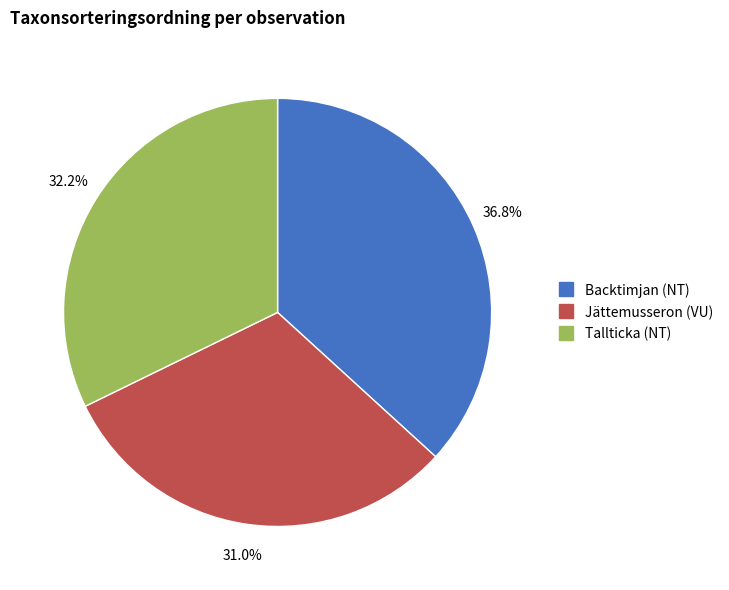

Does any single category account for the majority?

No